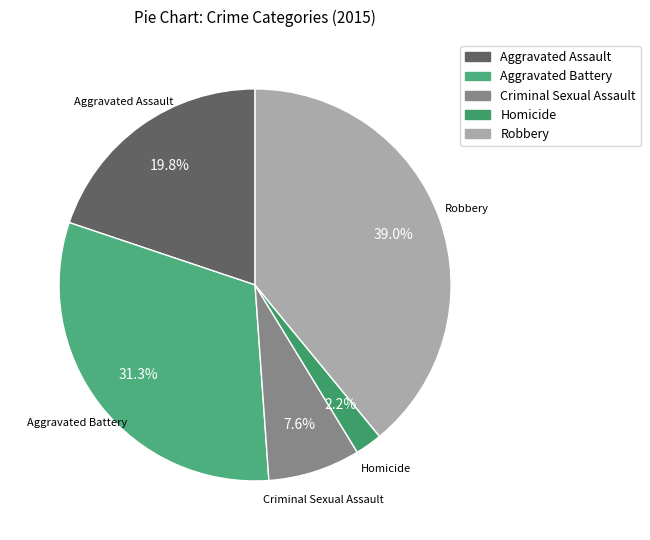

True or false: Aggravated Assault accounts for 20% of the total.

True